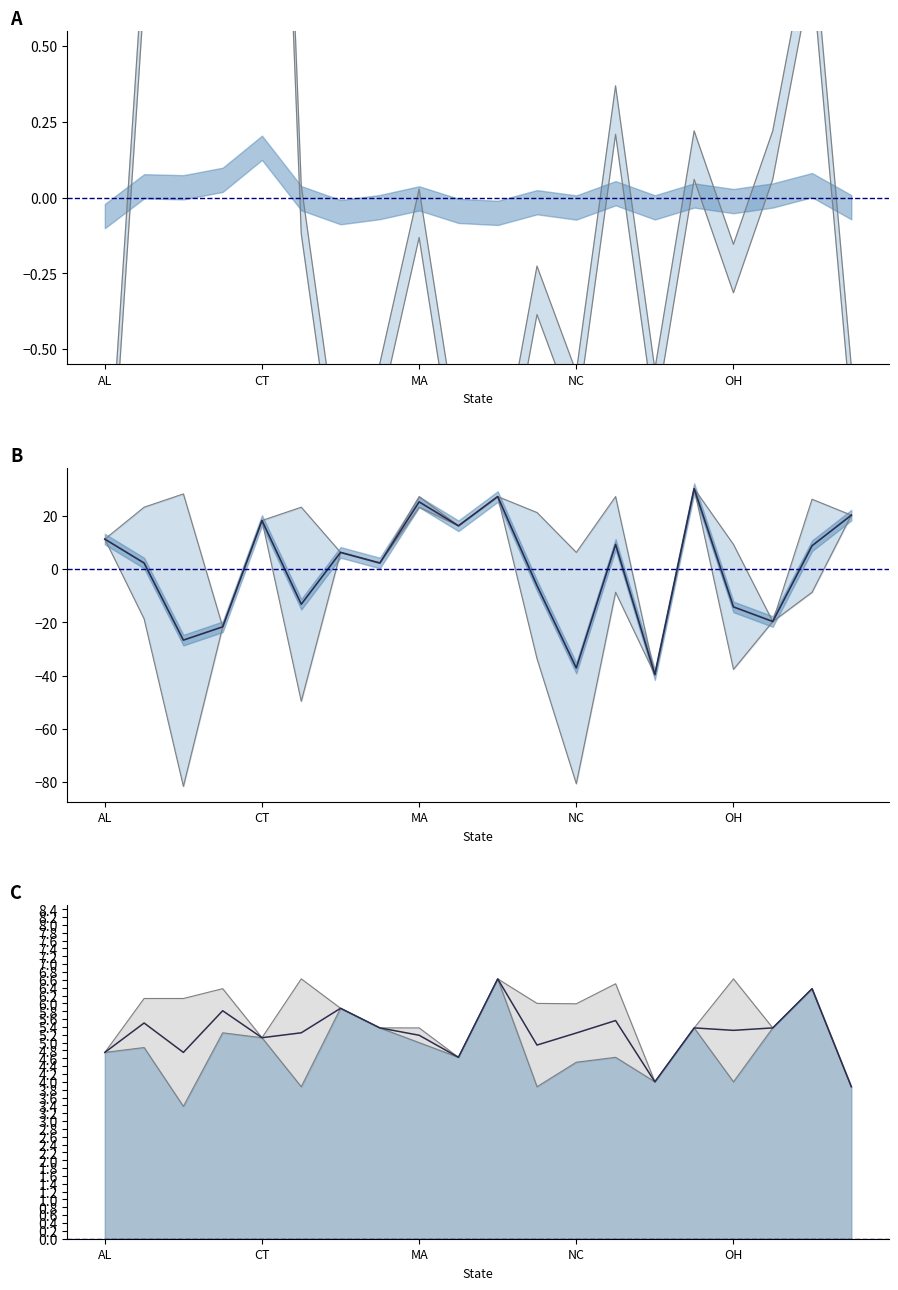

What is the greatest value displayed?

30.3